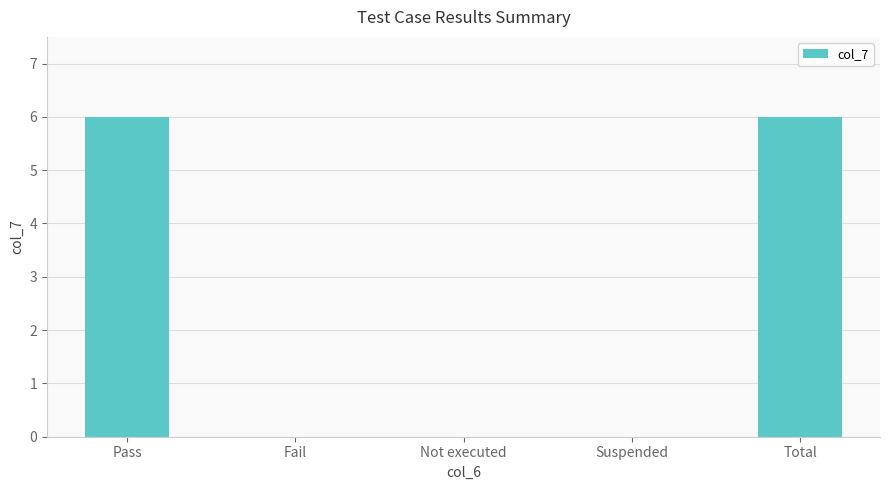

The chart shows a value of -4 at Fail. True or false?

False